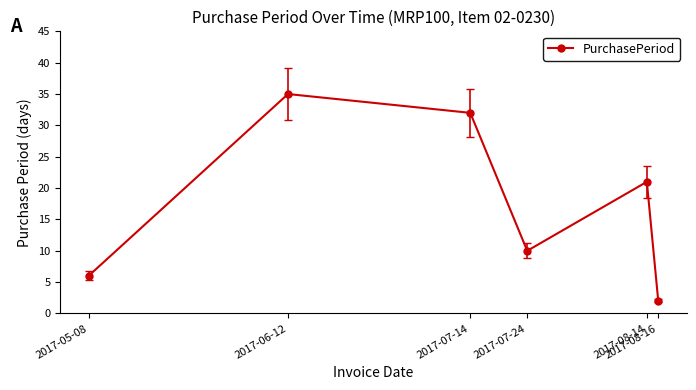

What is the average value?

18